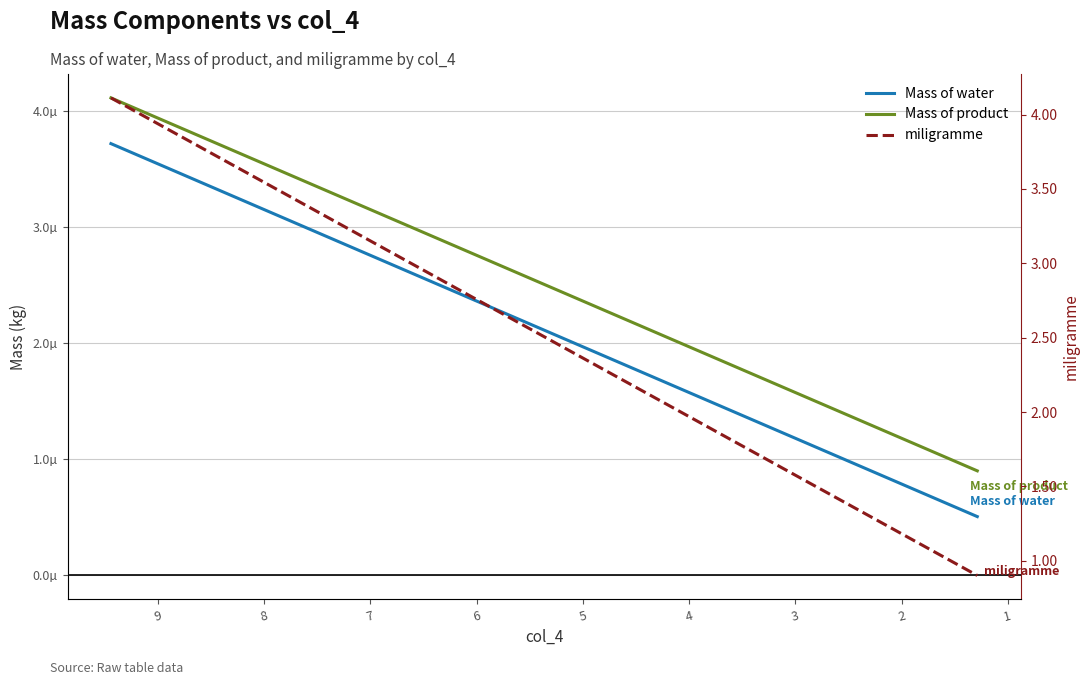

True or false: Mass of water and miligramme cross at least once.

False